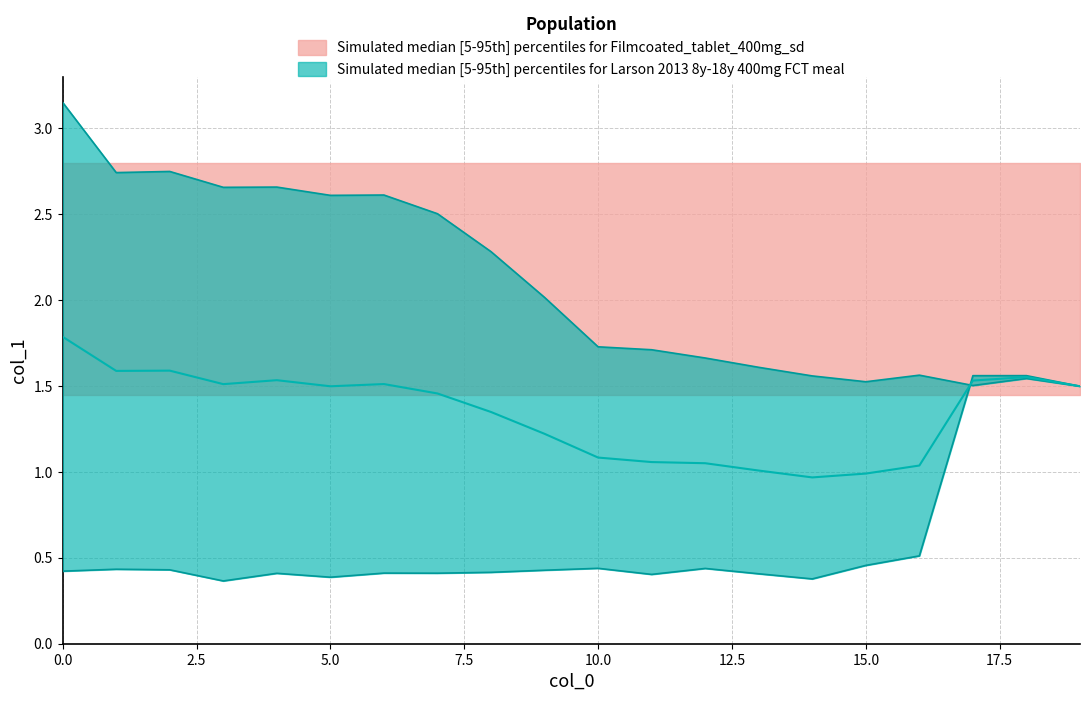

Between which two adjacent categories do lower and upper first intersect?

16 and 17